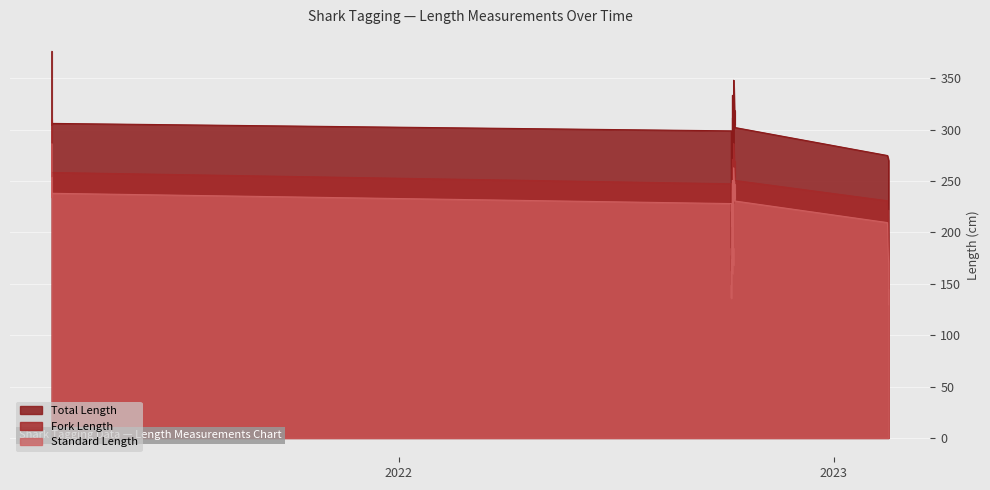

What is the difference between the maximum and minimum values in the Fork Length series?

326